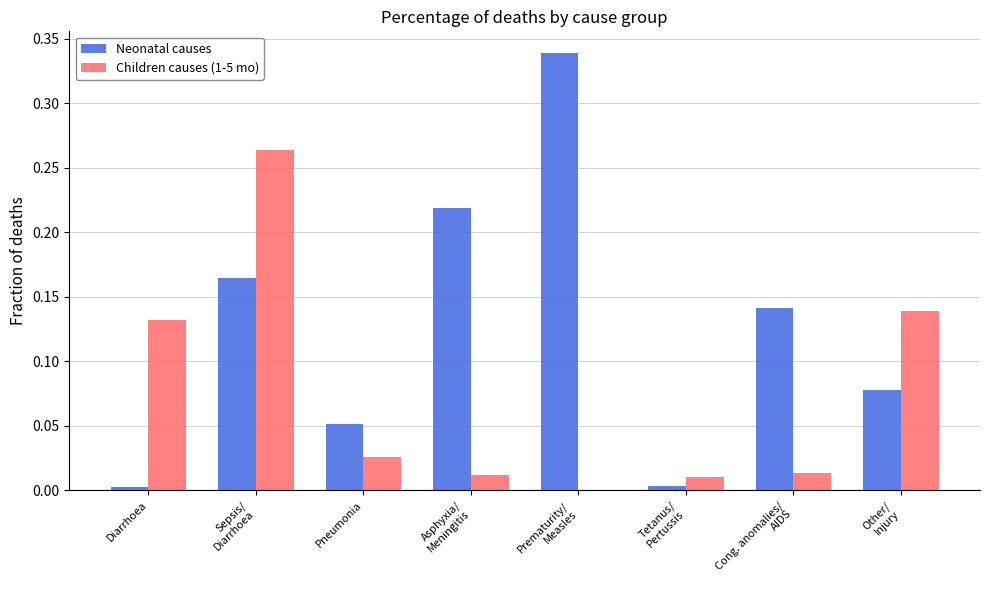

Which series has the largest range (max minus min)?

Neonatal causes